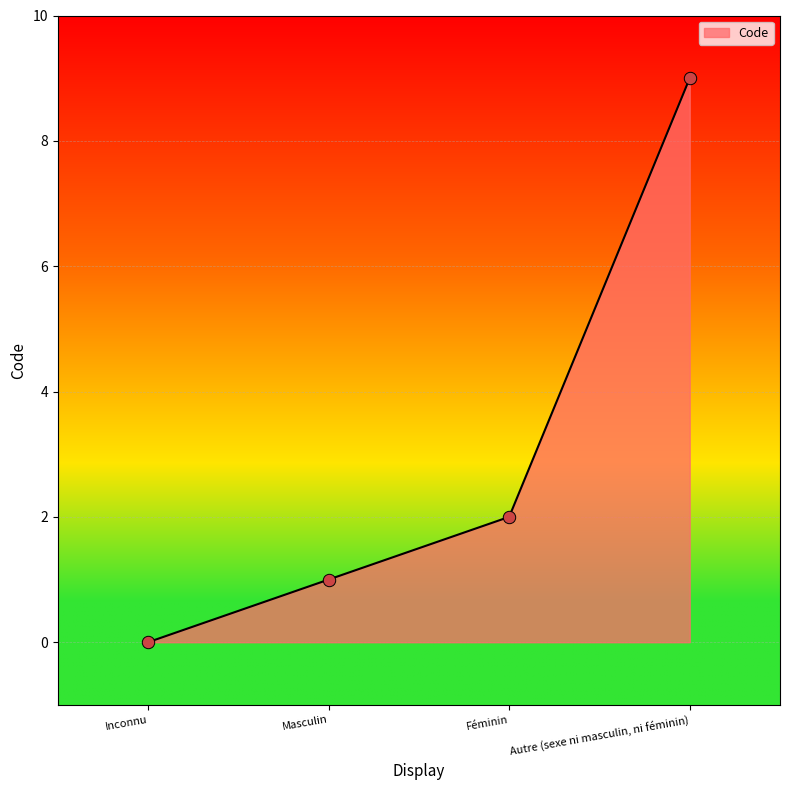

Between Masculin and Autre (sexe ni masculin, ni féminin), which is larger?

Autre (sexe ni masculin, ni féminin)